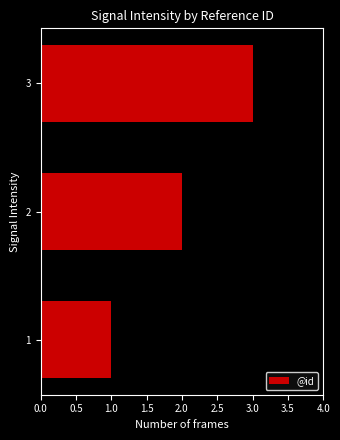

Rank the categories by value from lowest to highest.

1, 2, 3